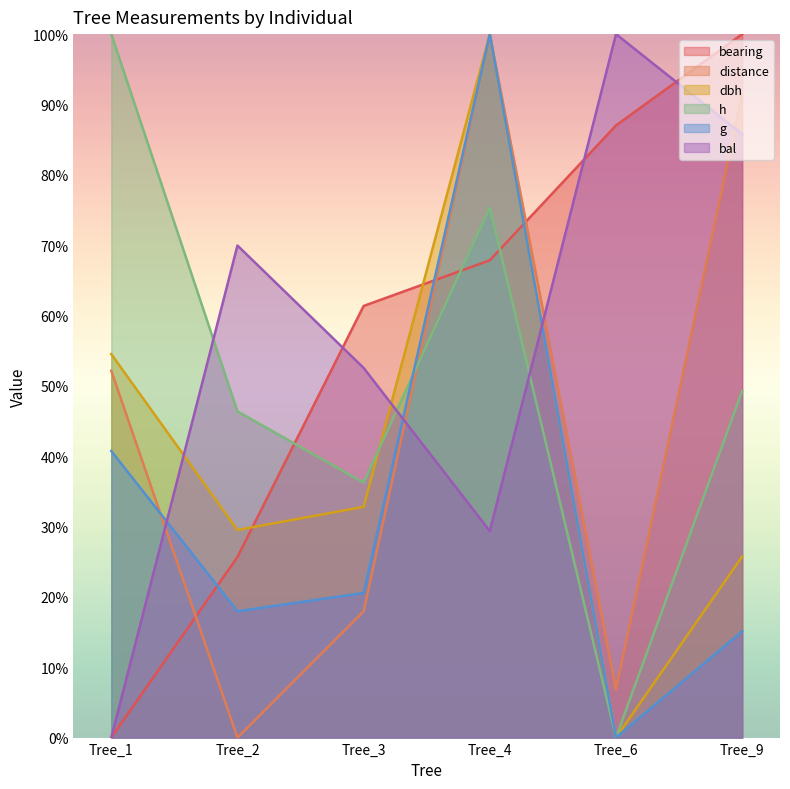

In g, how many points are higher than both neighbors (excluding endpoints)?

1